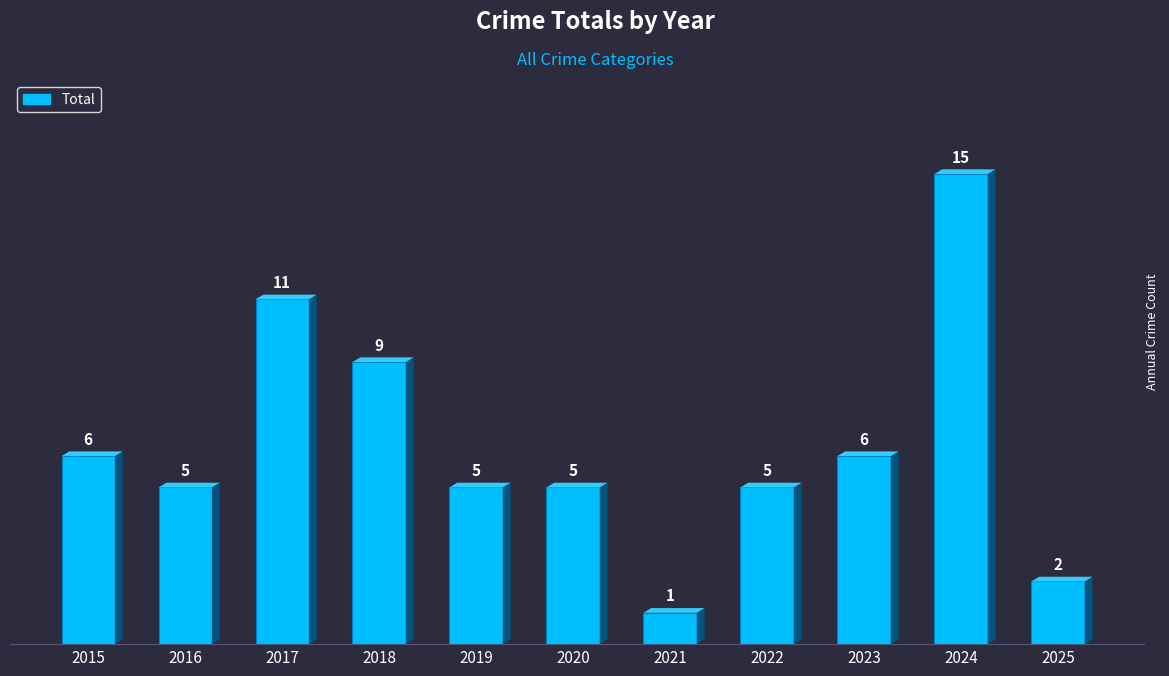

What is the value of the 4th bar from the left?

9